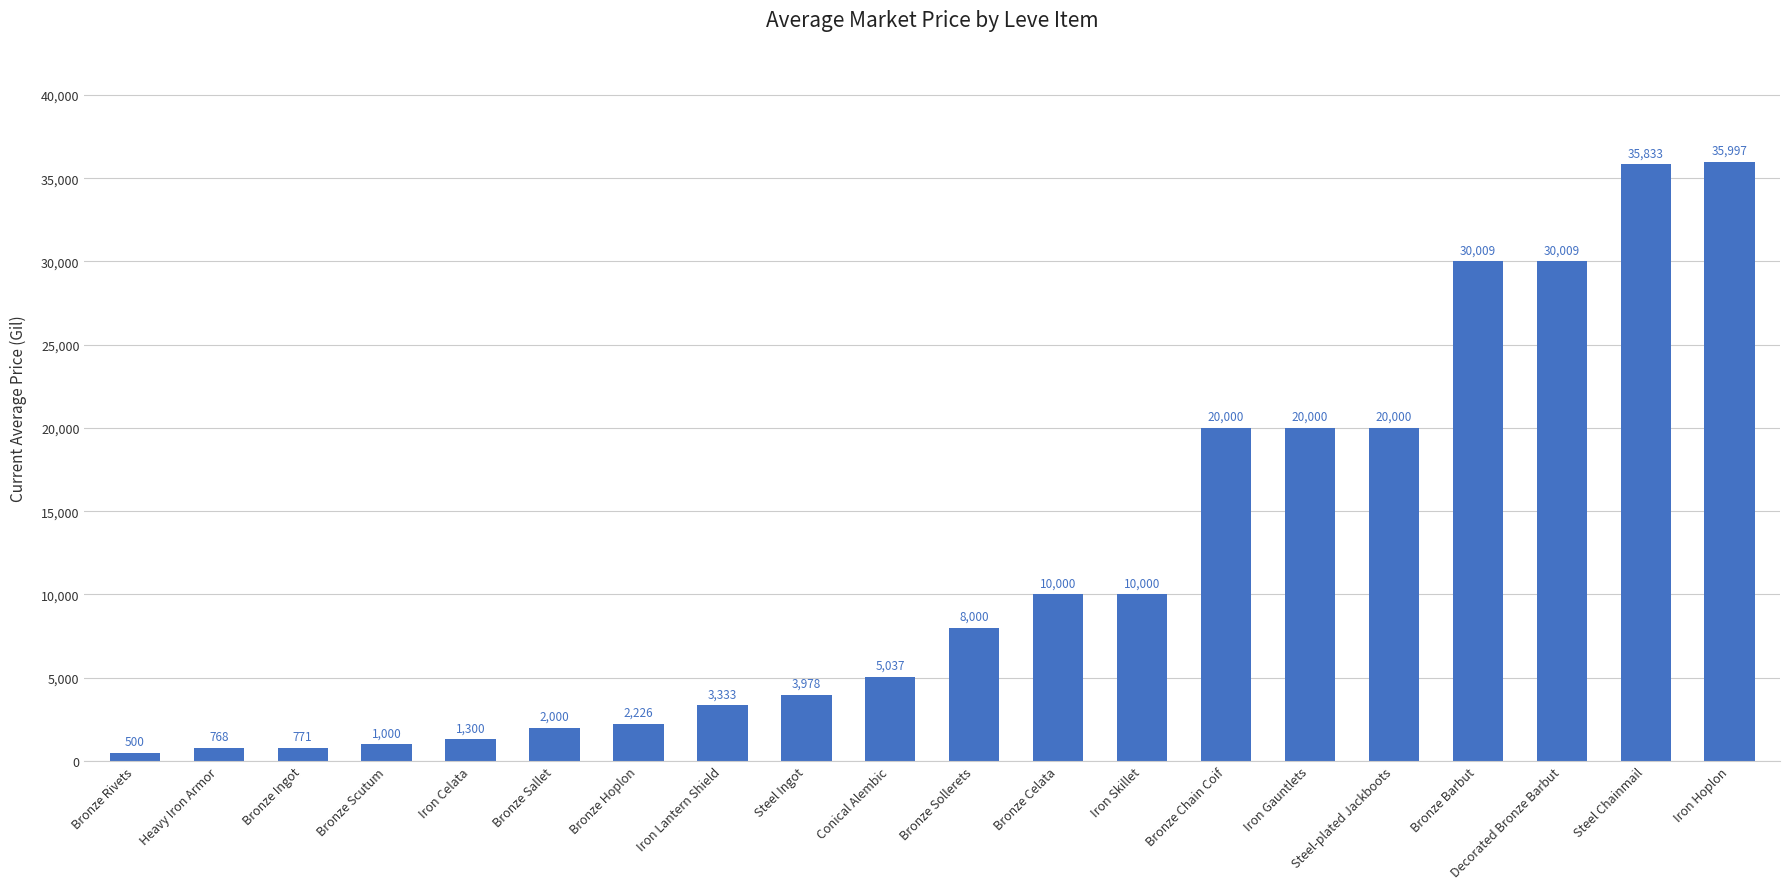

How many distinct data groups are displayed?

1